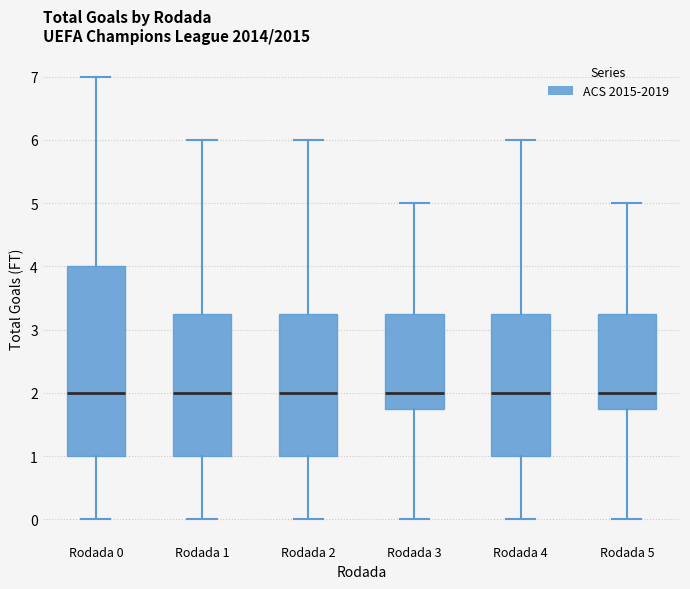

Comparing the boxes themselves (not the whiskers), which one is the tallest?

Rodada 0